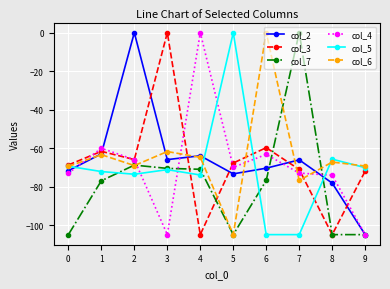

How many lines are shown in the chart?

6